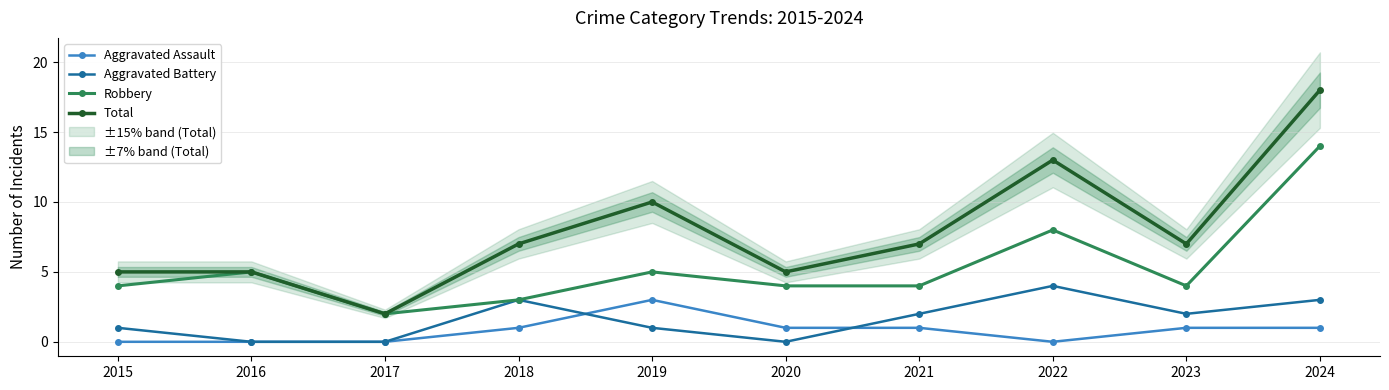

Which series has the largest total across all categories?

Total